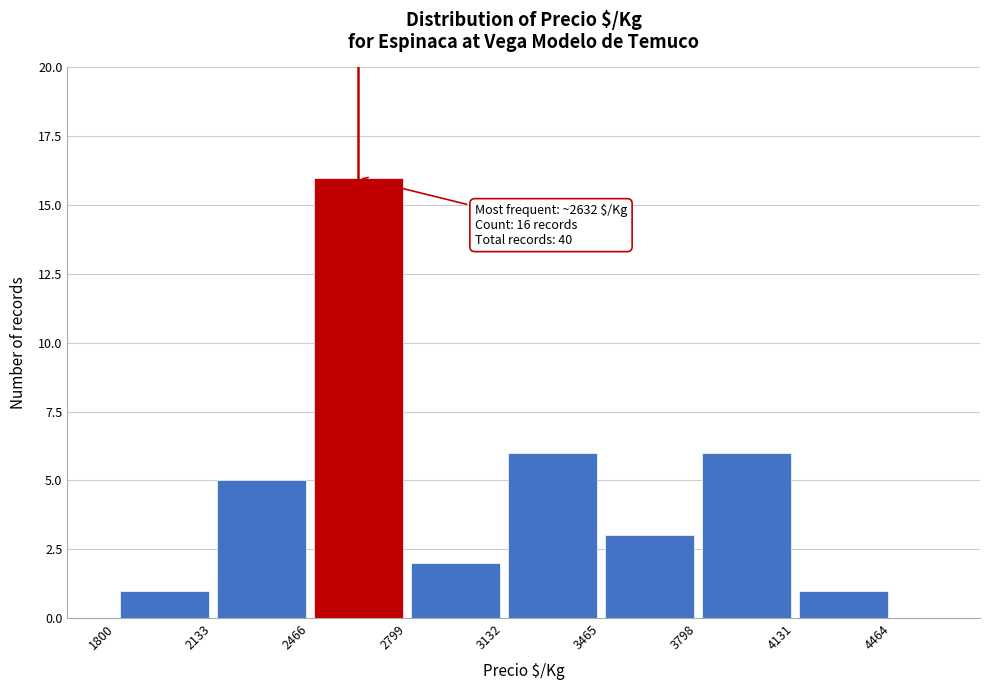

Over which range of the x-axis is the bar tallest?

2450 to 2800